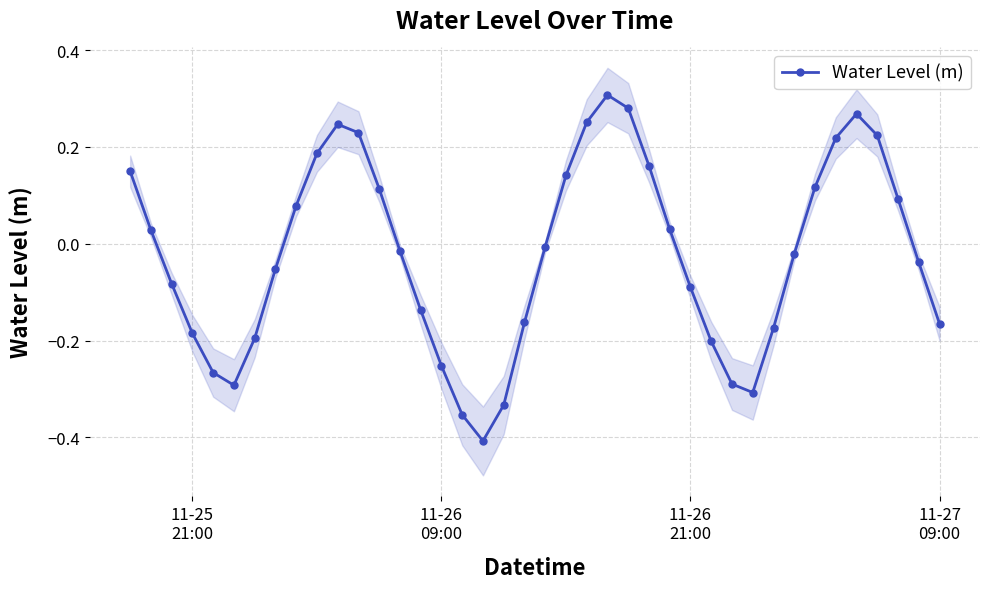

How many interior local peaks does the Water Level (m) series have?

3